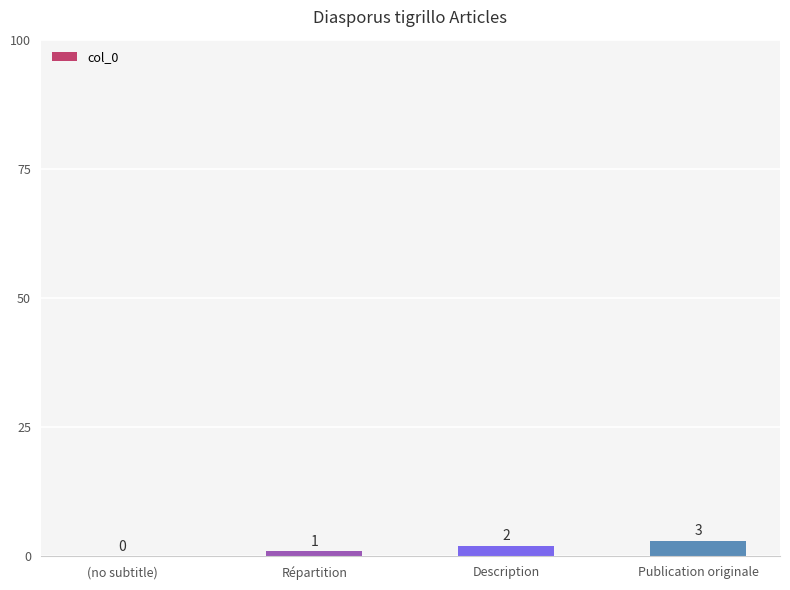

The value at Répartition is 1. True or false?

True